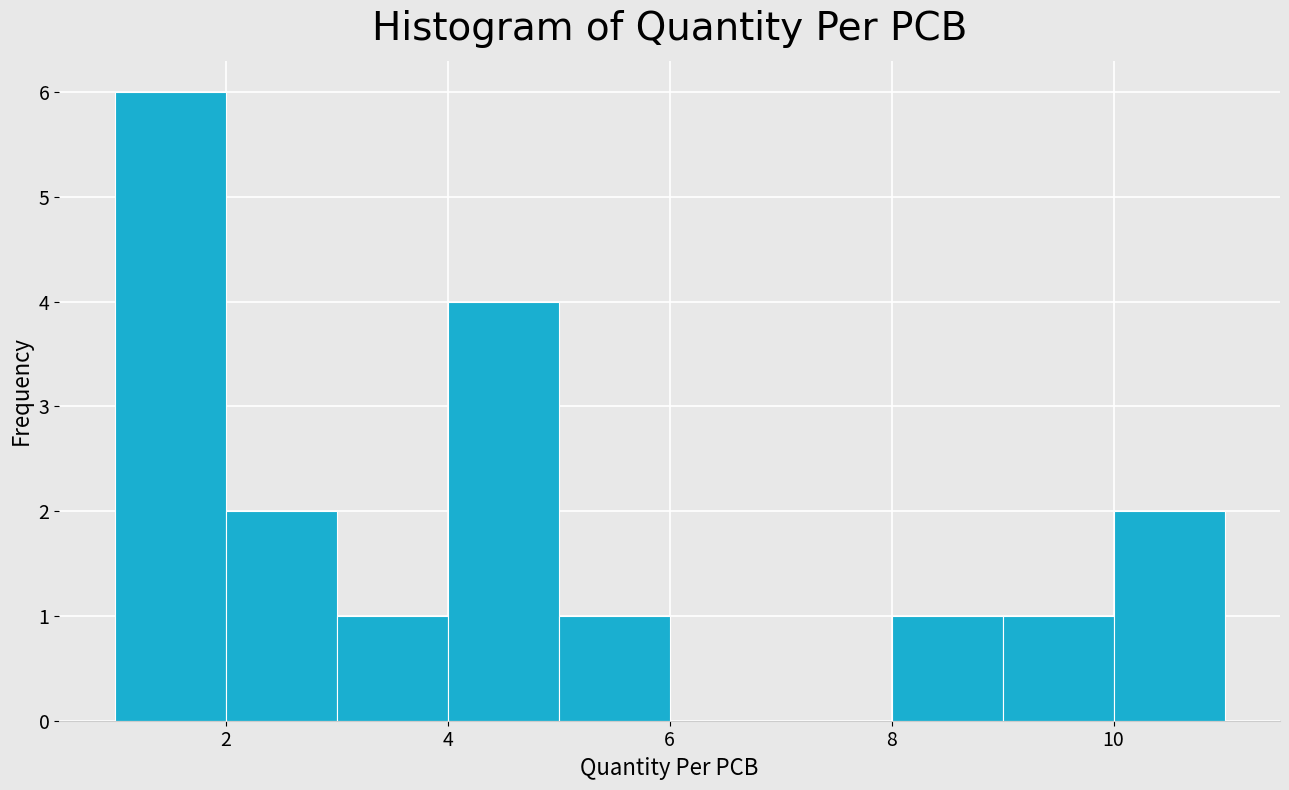

Reading left to right, transcribe this chart: for each bar, give the range it covers on the x-axis and its height. The values are not printed on the chart, so give them approximately, as read against the axis.

1 to 2: 6
2 to 3: 2
3 to 4: 1
4 to 5: 4
5 to 6: 1
6 to 7: 0
7 to 8: 0
8 to 9: 1
9 to 10: 1
10 to 11: 2